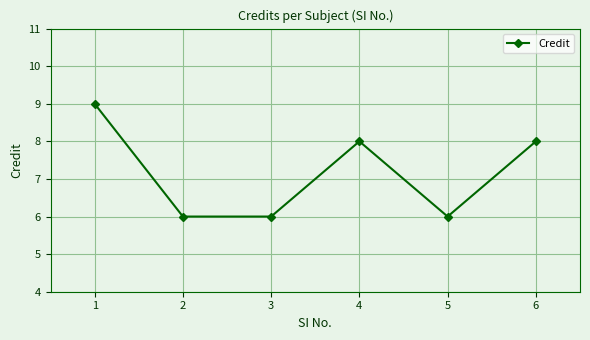

Reading right to left, list all the values displayed in this chart.

8	6	8	6	6	9